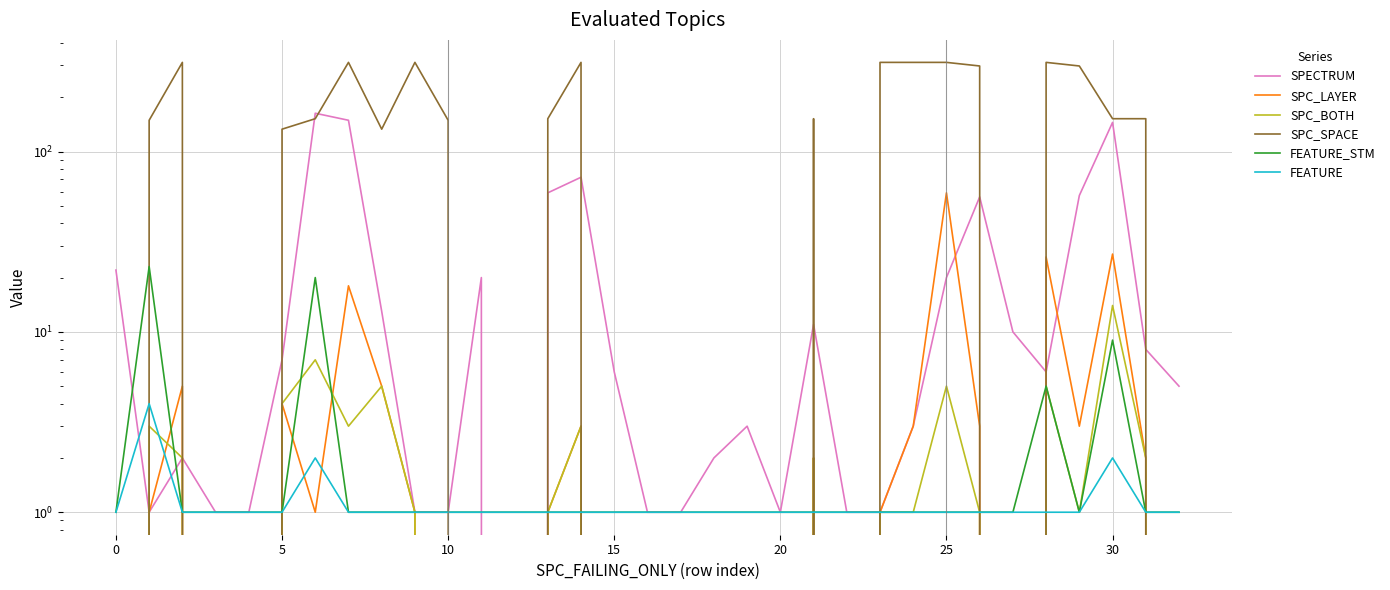

Count the number of data series in this chart.

6